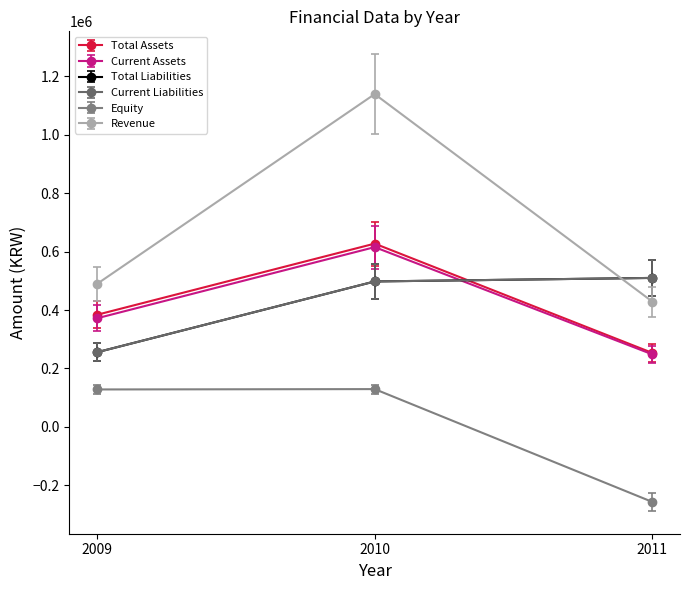

Where is Equity nearest to the value -63514?

2009